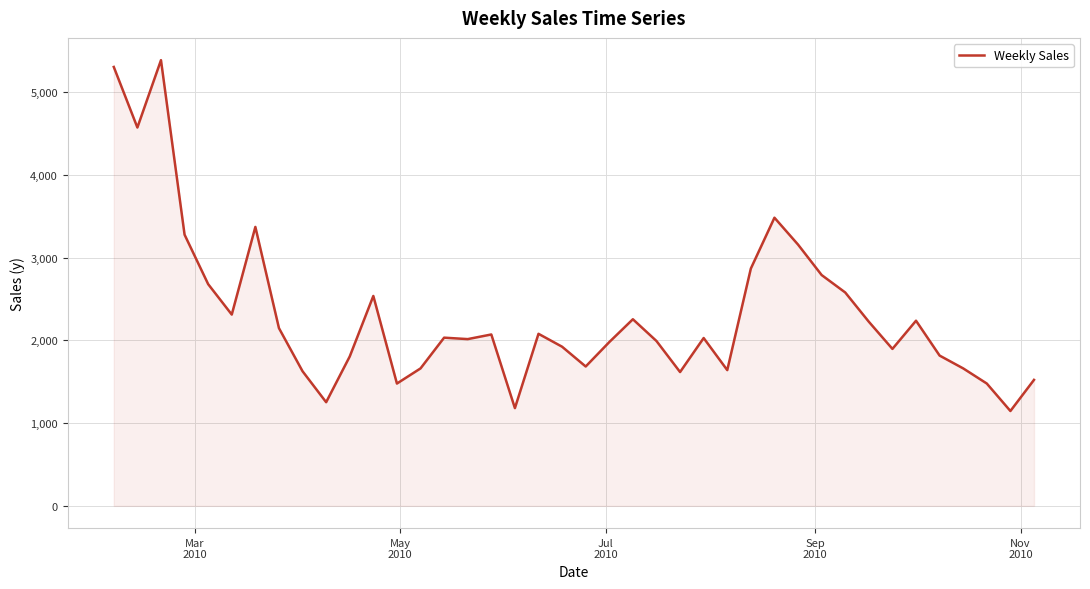

How many categories are shown in the chart?

40